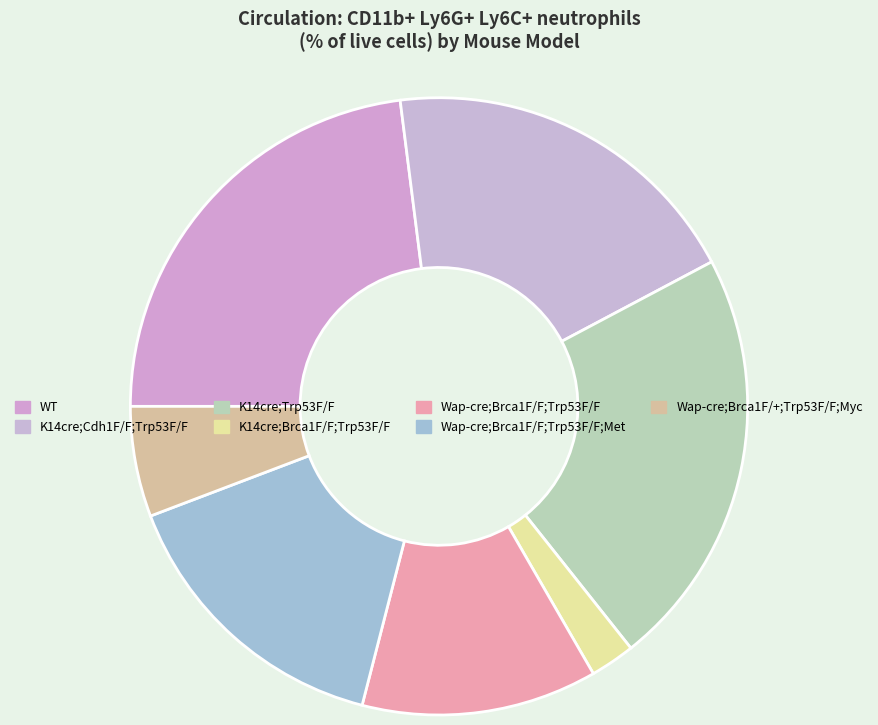

How many segments does this pie chart have?

7